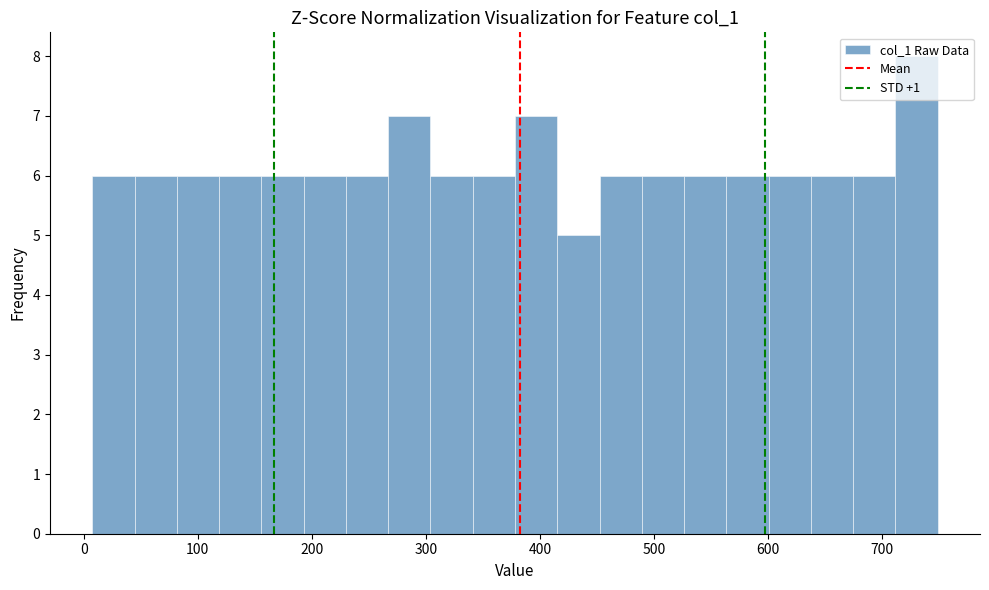

Read against the x-axis, roughly where is the centre of the tallest bar?

730